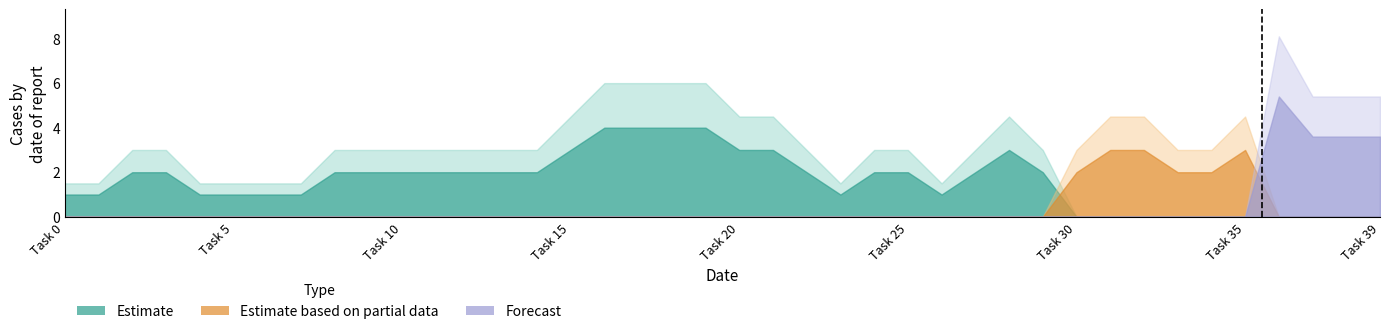

True or false: Estimate has a value of 0 at 29.

False